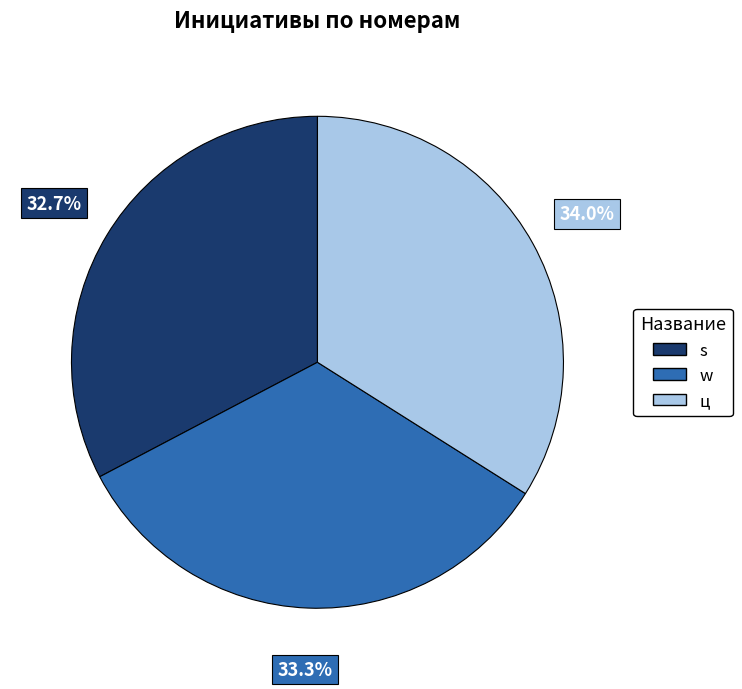

Is there any slice that represents more than half of the pie?

No